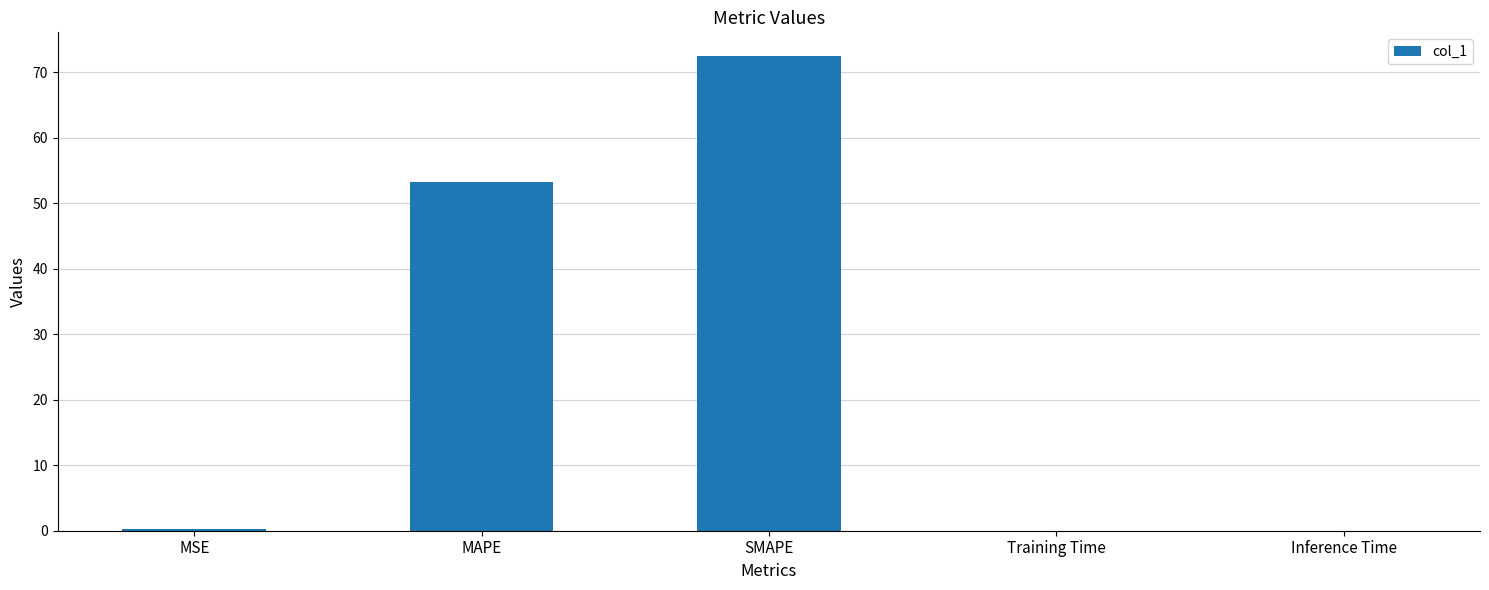

How many distinct data groups are displayed?

1